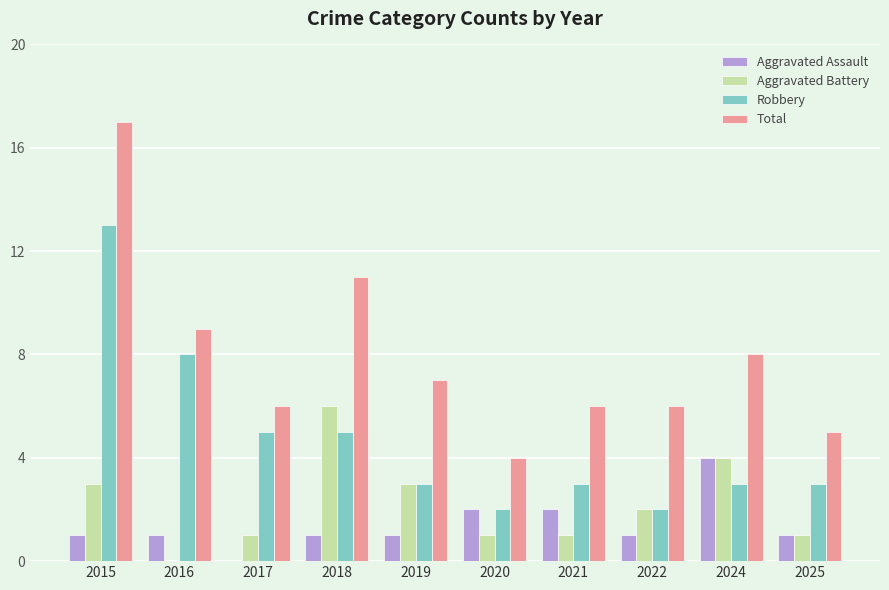

True or false: Robbery has a value of 3 at 2019.

True